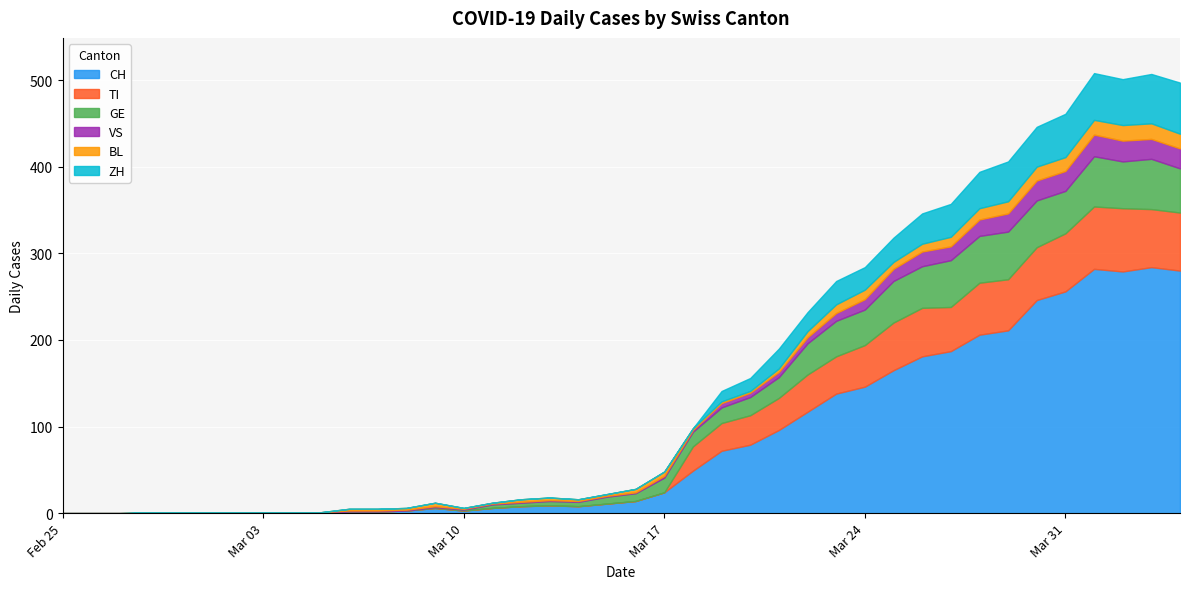

What is the label of the 31st point from the right?

2020-03-05